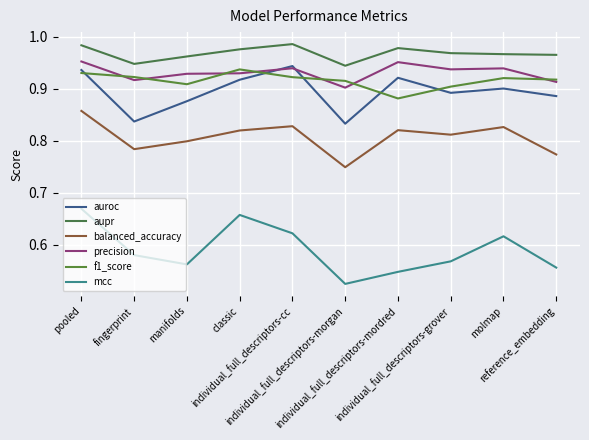

The value of f1_score at fingerprint is 0.5. True or false?

False